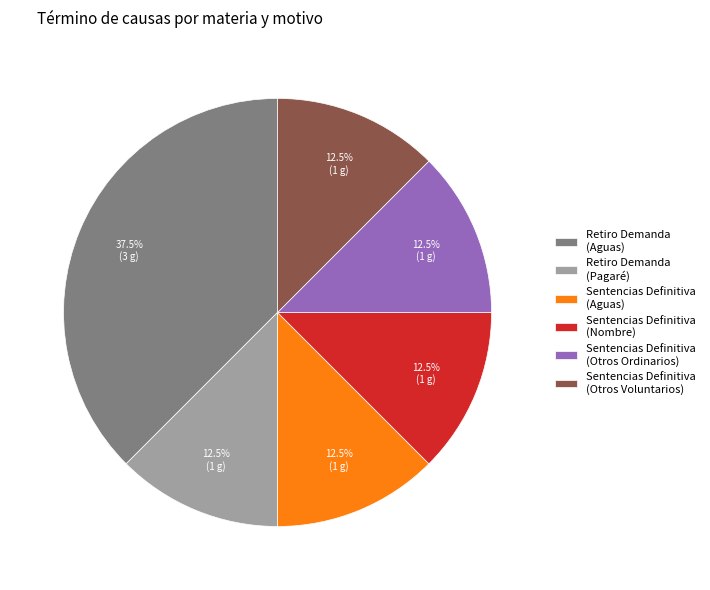

To the nearest percent, what is the difference between the largest and smallest slice percentages?

25%